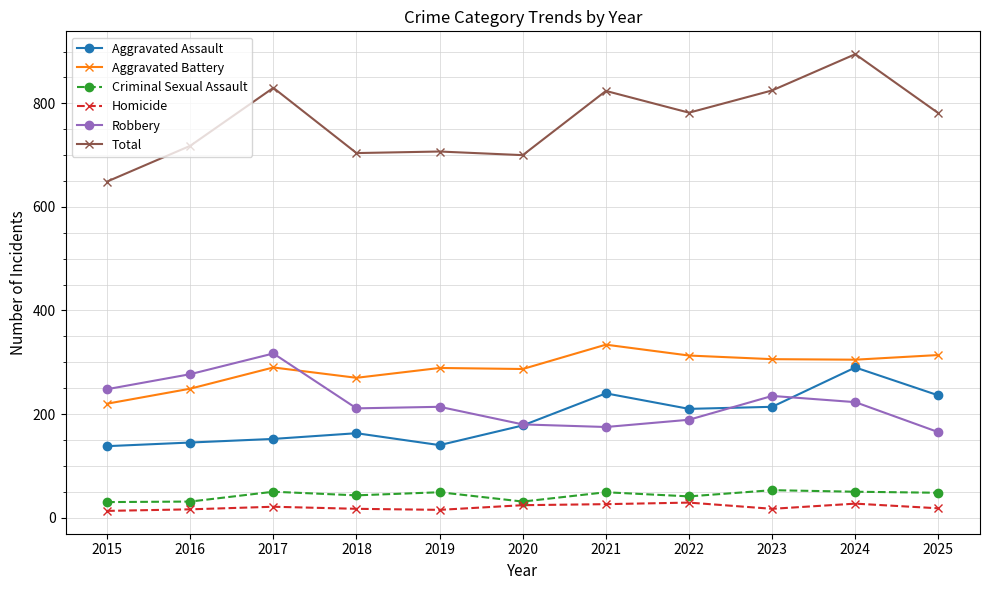

What is the sum of the Aggravated Assault values at 2015 and 2021?

378